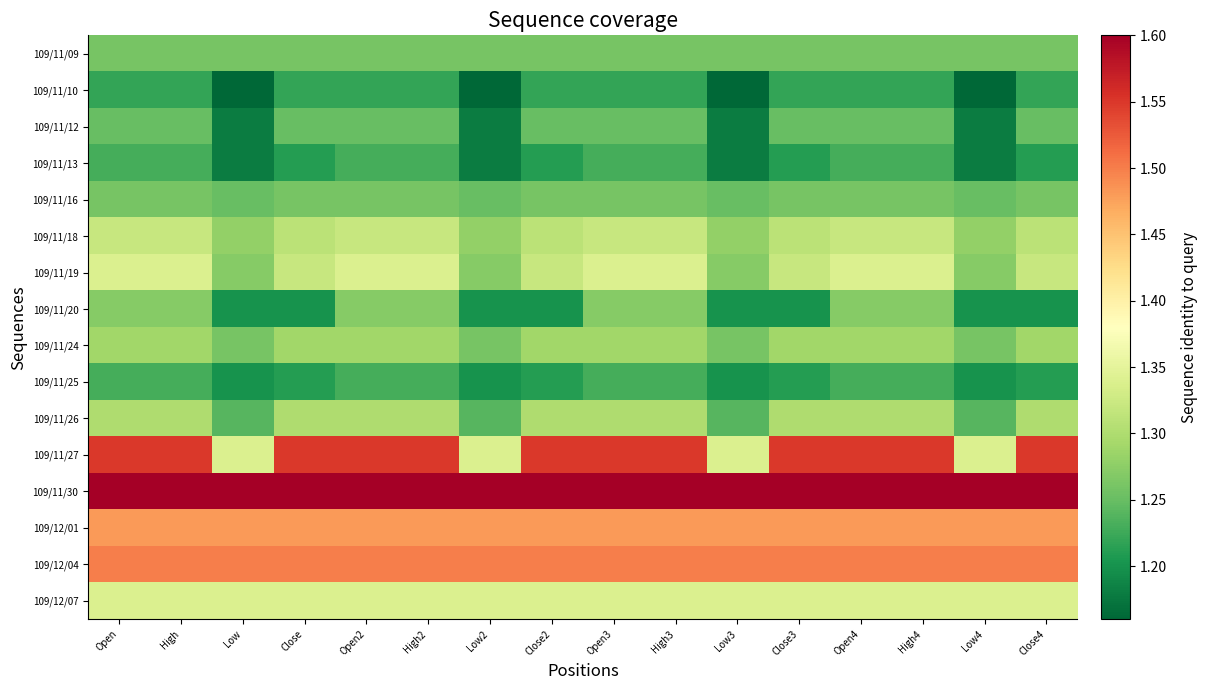

Reading left to right, list all the values displayed in this chart.

109/11/09: Open=1.3	High=1.3	Low=1.3	Close=1.3	Open2=1.3	High2=1.3	Low2=1.3	Close2=1.3	Open3=1.3	High3=1.3	Low3=1.3	Close3=1.3	Open4=1.3	High4=1.3	Low4=1.3	Close4=1.3
109/11/10: Open=1.2	High=1.2	Low=1.2	Close=1.2	Open2=1.2	High2=1.2	Low2=1.2	Close2=1.2	Open3=1.2	High3=1.2	Low3=1.2	Close3=1.2	Open4=1.2	High4=1.2	Low4=1.2	Close4=1.2
109/11/12: Open=1.2	High=1.2	Low=1.2	Close=1.2	Open2=1.2	High2=1.2	Low2=1.2	Close2=1.2	Open3=1.2	High3=1.2	Low3=1.2	Close3=1.2	Open4=1.2	High4=1.2	Low4=1.2	Close4=1.2
109/11/13: Open=1.2	High=1.2	Low=1.2	Close=1.2	Open2=1.2	High2=1.2	Low2=1.2	Close2=1.2	Open3=1.2	High3=1.2	Low3=1.2	Close3=1.2	Open4=1.2	High4=1.2	Low4=1.2	Close4=1.2
109/11/16: Open=1.3	High=1.3	Low=1.2	Close=1.3	Open2=1.3	High2=1.3	Low2=1.2	Close2=1.3	Open3=1.3	High3=1.3	Low3=1.2	Close3=1.3	Open4=1.3	High4=1.3	Low4=1.2	Close4=1.3
109/11/18: Open=1.3	High=1.3	Low=1.3	Close=1.3	Open2=1.3	High2=1.3	Low2=1.3	Close2=1.3	Open3=1.3	High3=1.3	Low3=1.3	Close3=1.3	Open4=1.3	High4=1.3	Low4=1.3	Close4=1.3
109/11/19: Open=1.3	High=1.3	Low=1.3	Close=1.3	Open2=1.3	High2=1.3	Low2=1.3	Close2=1.3	Open3=1.3	High3=1.3	Low3=1.3	Close3=1.3	Open4=1.3	High4=1.3	Low4=1.3	Close4=1.3
109/11/20: Open=1.3	High=1.3	Low=1.2	Close=1.2	Open2=1.3	High2=1.3	Low2=1.2	Close2=1.2	Open3=1.3	High3=1.3	Low3=1.2	Close3=1.2	Open4=1.3	High4=1.3	Low4=1.2	Close4=1.2
109/11/24: Open=1.3	High=1.3	Low=1.3	Close=1.3	Open2=1.3	High2=1.3	Low2=1.3	Close2=1.3	Open3=1.3	High3=1.3	Low3=1.3	Close3=1.3	Open4=1.3	High4=1.3	Low4=1.3	Close4=1.3
109/11/25: Open=1.2	High=1.2	Low=1.2	Close=1.2	Open2=1.2	High2=1.2	Low2=1.2	Close2=1.2	Open3=1.2	High3=1.2	Low3=1.2	Close3=1.2	Open4=1.2	High4=1.2	Low4=1.2	Close4=1.2
109/11/26: Open=1.3	High=1.3	Low=1.2	Close=1.3	Open2=1.3	High2=1.3	Low2=1.2	Close2=1.3	Open3=1.3	High3=1.3	Low3=1.2	Close3=1.3	Open4=1.3	High4=1.3	Low4=1.2	Close4=1.3
109/11/27: Open=1.6	High=1.6	Low=1.3	Close=1.6	Open2=1.6	High2=1.6	Low2=1.3	Close2=1.6	Open3=1.6	High3=1.6	Low3=1.3	Close3=1.6	Open4=1.6	High4=1.6	Low4=1.3	Close4=1.6
109/11/30: Open=1.6	High=1.6	Low=1.6	Close=1.6	Open2=1.6	High2=1.6	Low2=1.6	Close2=1.6	Open3=1.6	High3=1.6	Low3=1.6	Close3=1.6	Open4=1.6	High4=1.6	Low4=1.6	Close4=1.6
109/12/01: Open=1.5	High=1.5	Low=1.5	Close=1.5	Open2=1.5	High2=1.5	Low2=1.5	Close2=1.5	Open3=1.5	High3=1.5	Low3=1.5	Close3=1.5	Open4=1.5	High4=1.5	Low4=1.5	Close4=1.5
109/12/04: Open=1.5	High=1.5	Low=1.5	Close=1.5	Open2=1.5	High2=1.5	Low2=1.5	Close2=1.5	Open3=1.5	High3=1.5	Low3=1.5	Close3=1.5	Open4=1.5	High4=1.5	Low4=1.5	Close4=1.5
109/12/07: Open=1.3	High=1.3	Low=1.3	Close=1.3	Open2=1.3	High2=1.3	Low2=1.3	Close2=1.3	Open3=1.3	High3=1.3	Low3=1.3	Close3=1.3	Open4=1.3	High4=1.3	Low4=1.3	Close4=1.3